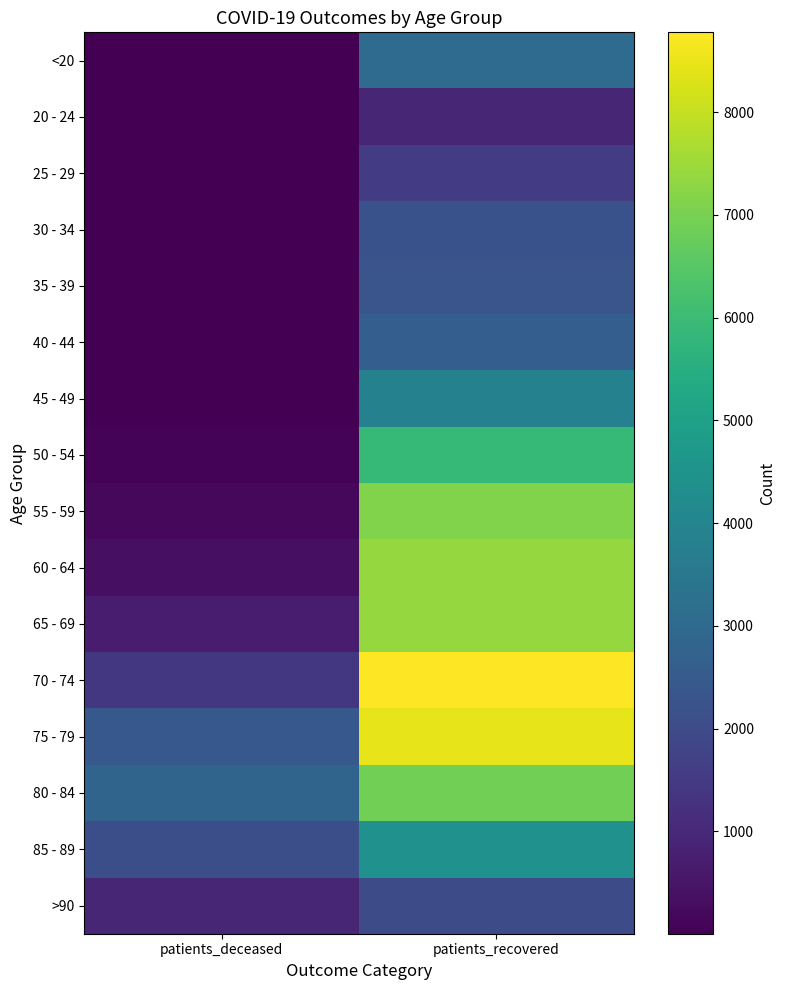

What is the total value across all series at patients_deceased?

11181